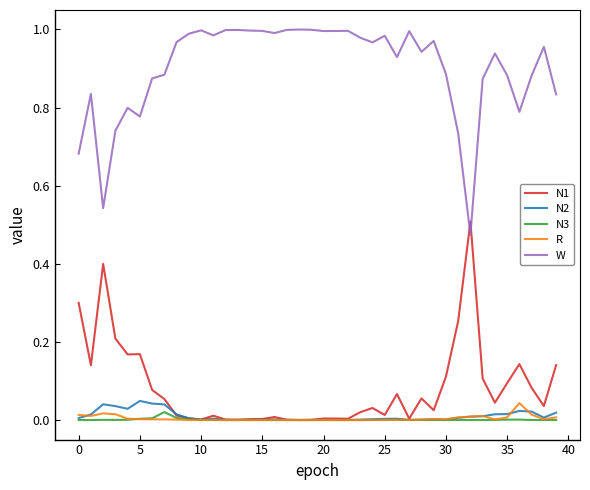

Which series has the largest total across all categories?

W